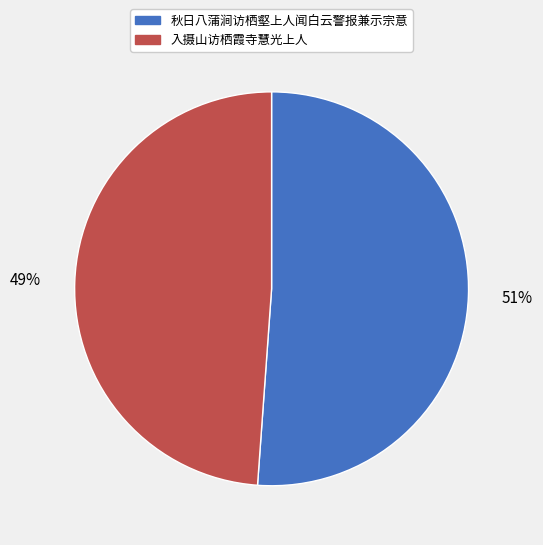

Does 入摄山访栖霞寺慧光上人 account for over 50% of the chart?

No